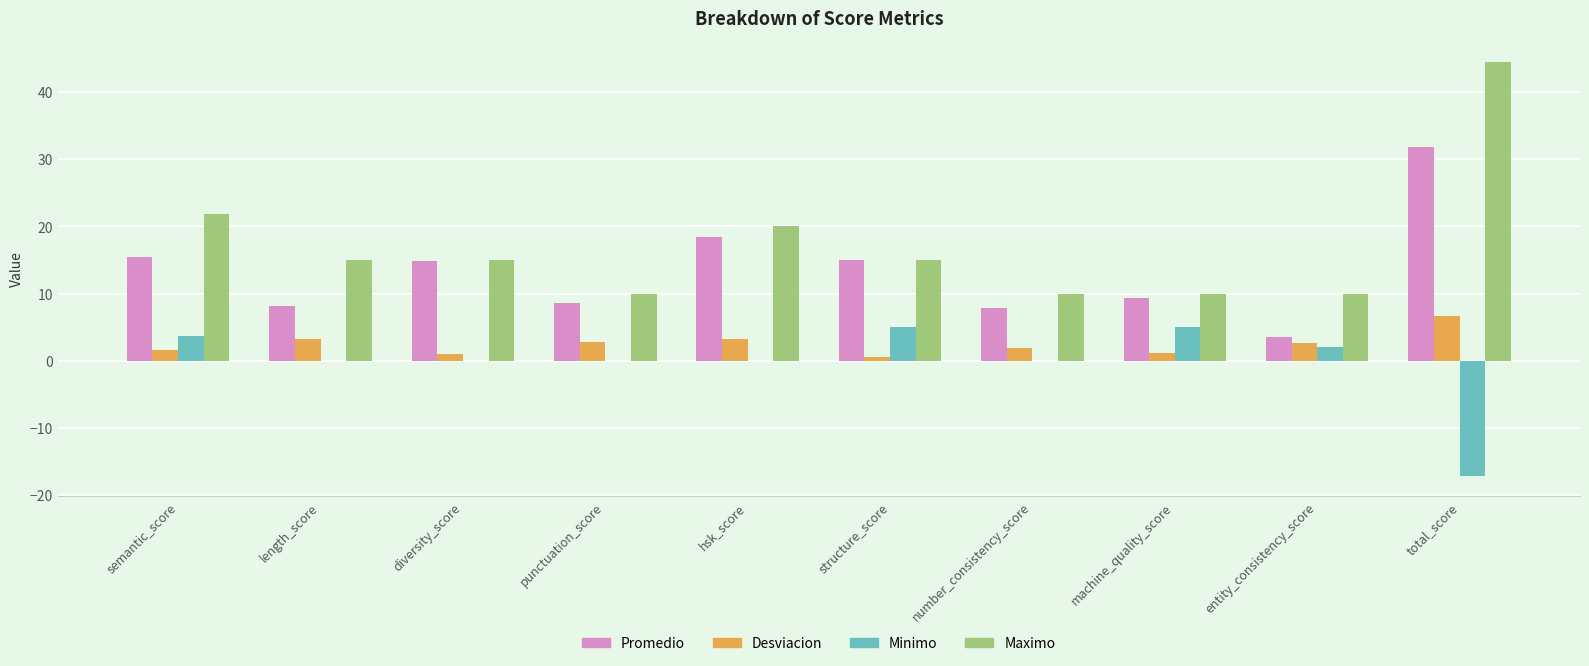

Which series changed the most between hsk_score and total_score?

Maximo